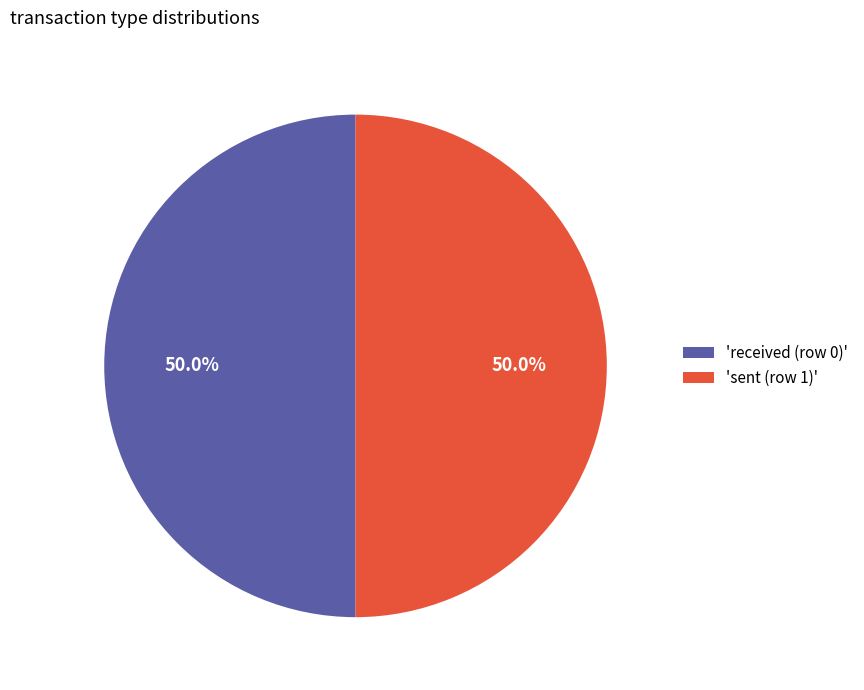

Approximately how many times larger is the value at 'sent (row 1)' compared to 'received (row 0)'?

1.0